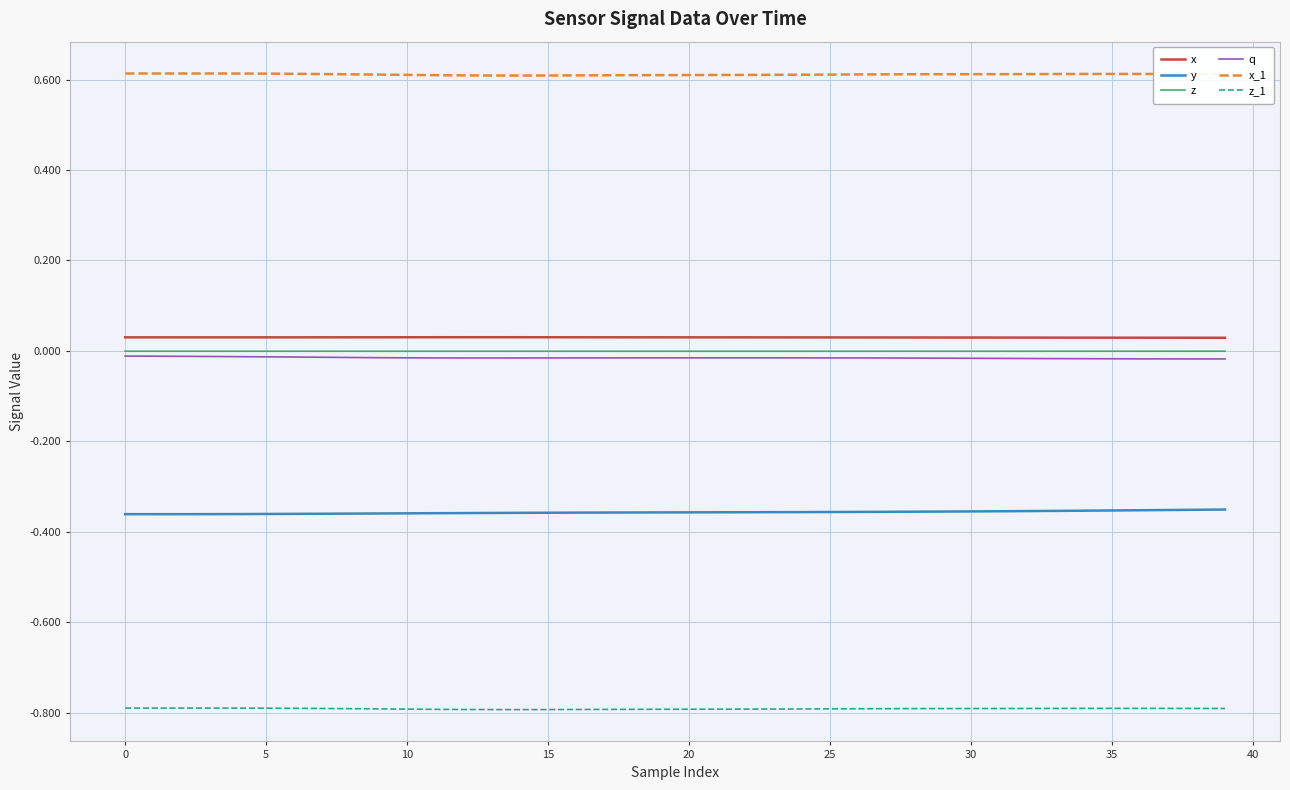

True or false: y and x_1 intersect in this chart.

False